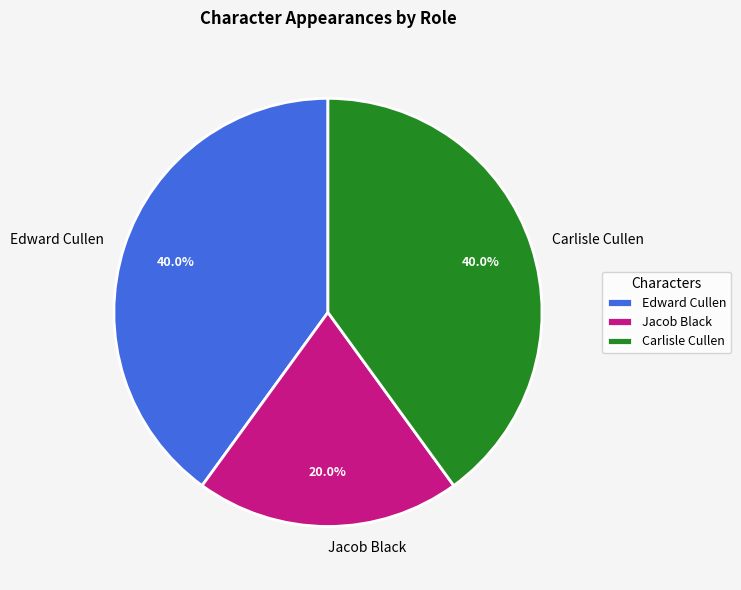

What is the total percentage of Carlisle Cullen and Edward Cullen?

80.0%